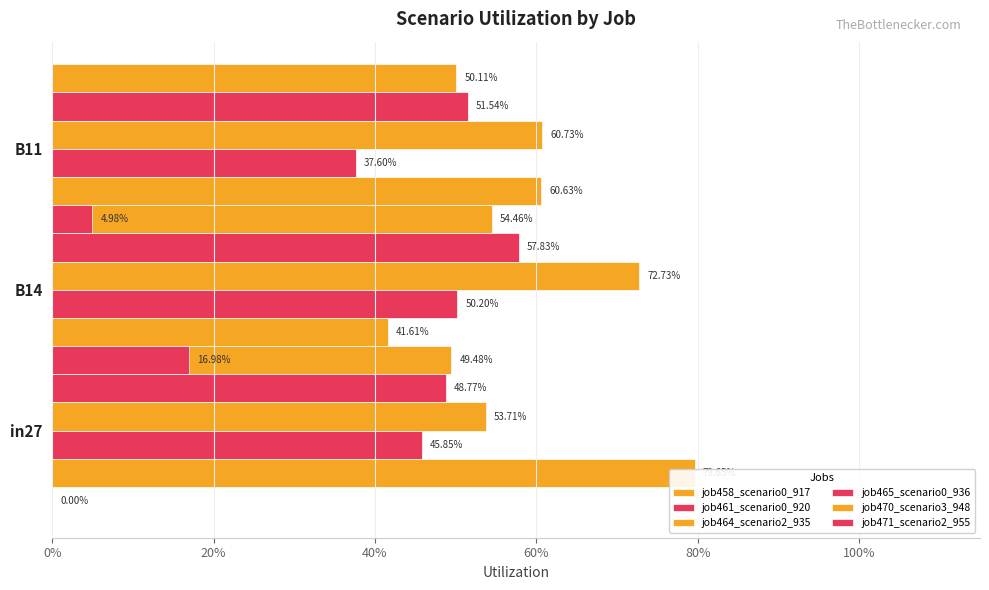

Which series has the widest spread of values?

job470_scenario3_948